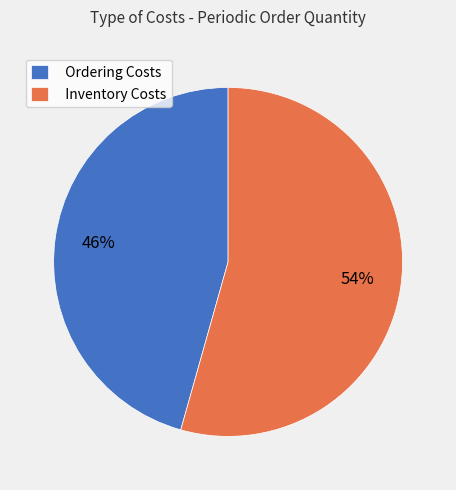

Is the sum of Inventory Costs and Ordering Costs greater than half?

Yes